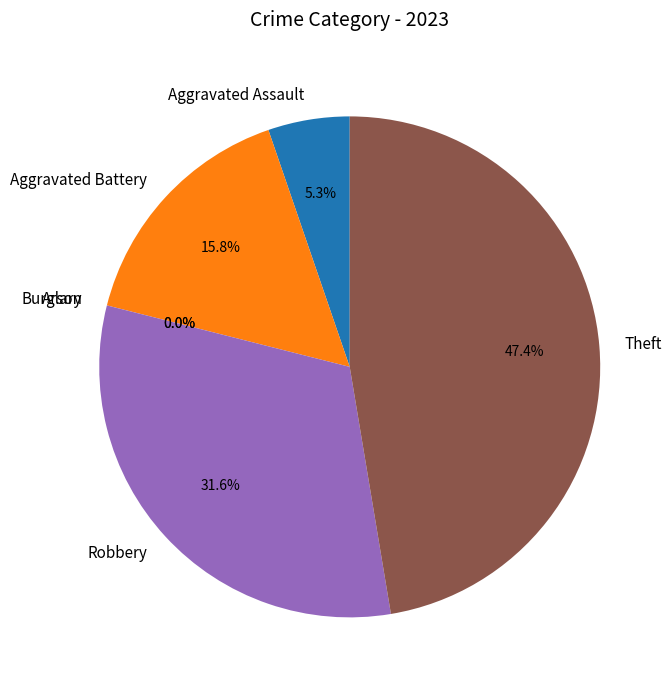

To the nearest percent, what is the average slice percentage?

17%